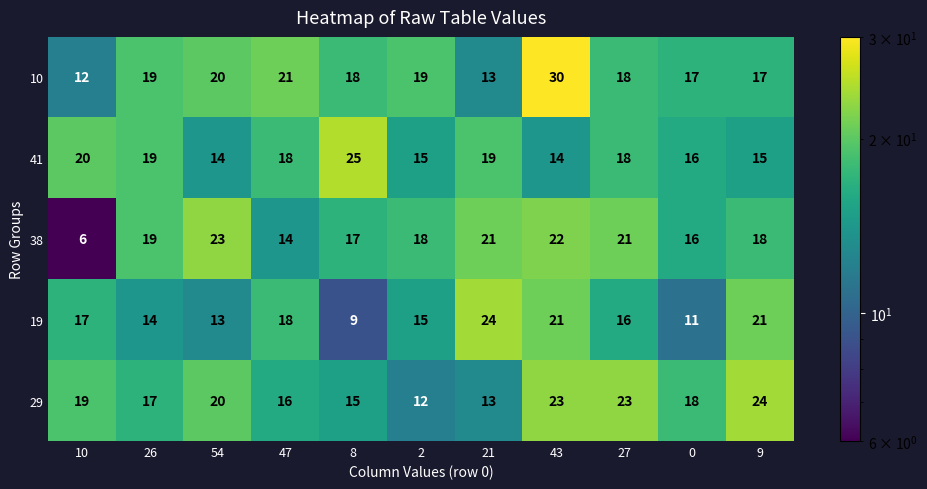

At which category is the sum across all series the highest?

43